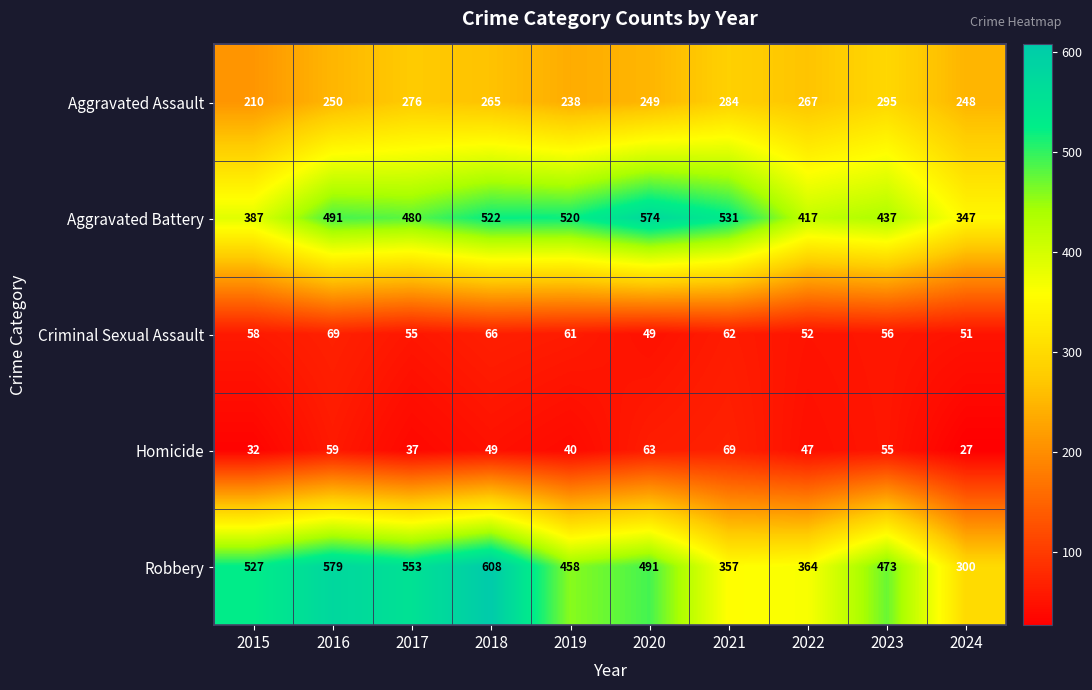

What is the difference between the second highest and second lowest values in the Criminal Sexual Assault series?

15